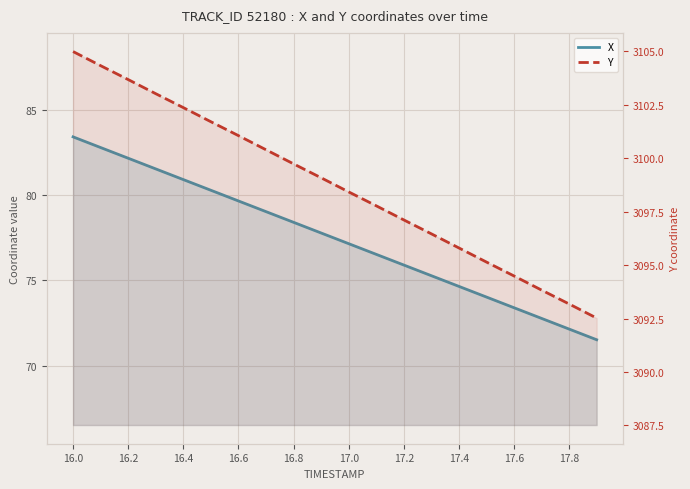

What is the difference between the second highest and minimum values in the Y series?

11.8